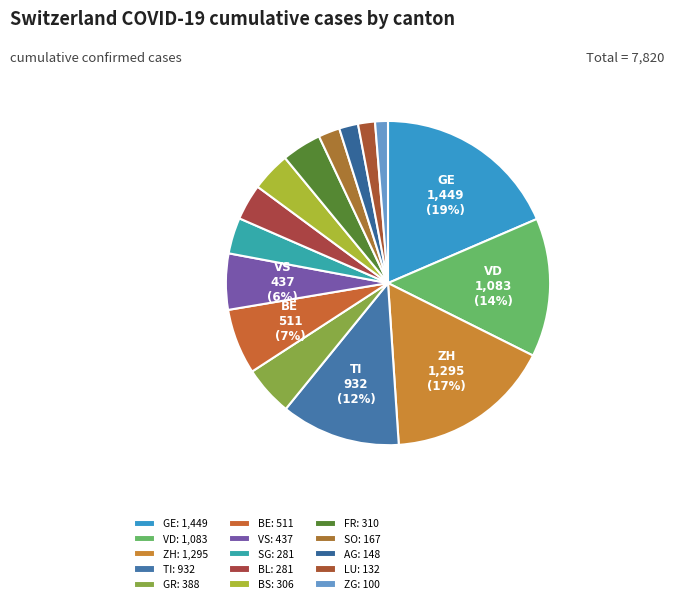

Which category has the biggest portion of the pie?

GE